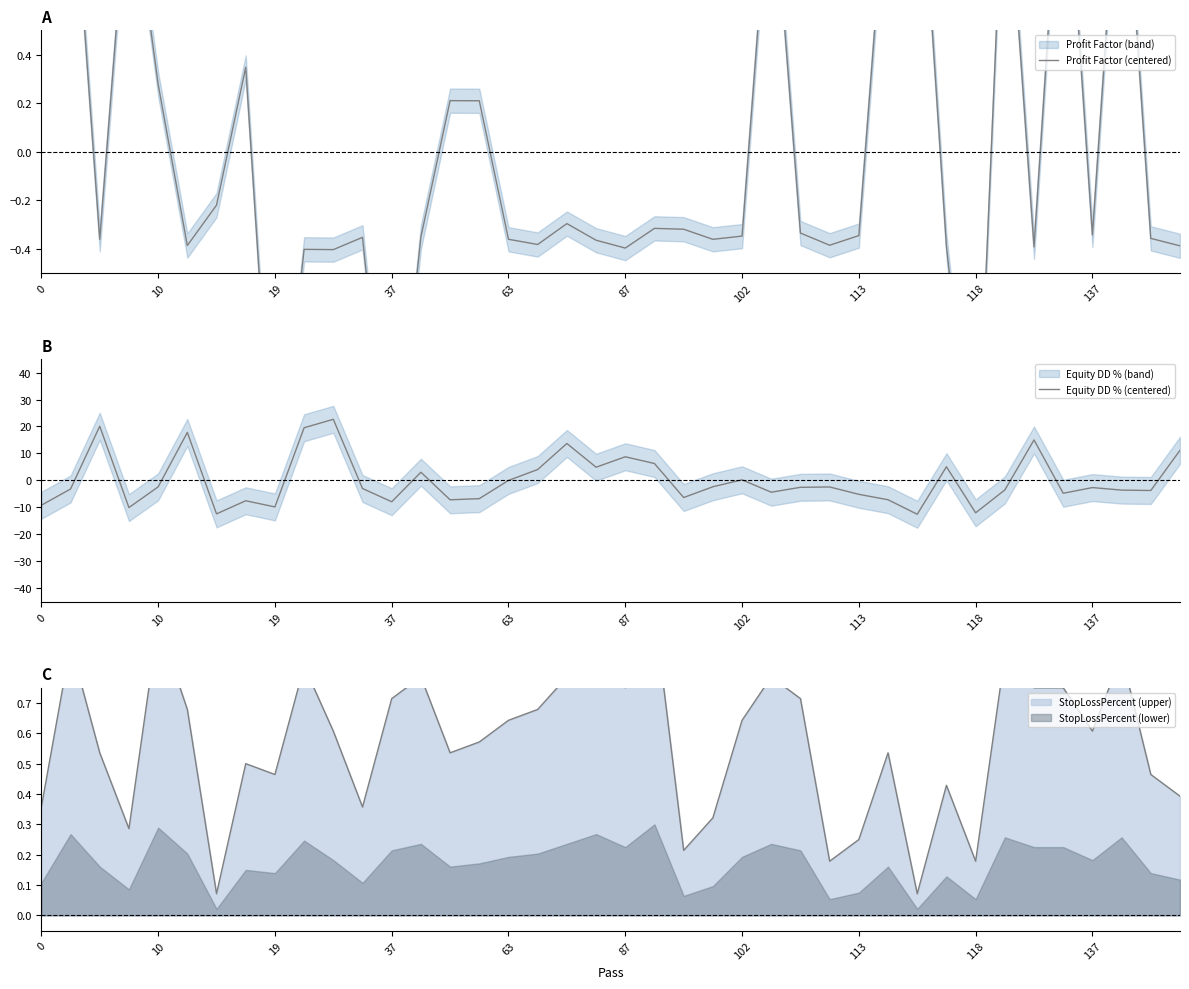

What is the difference between the maximum and minimum values in the Equity DD % (centered) series?

35.2